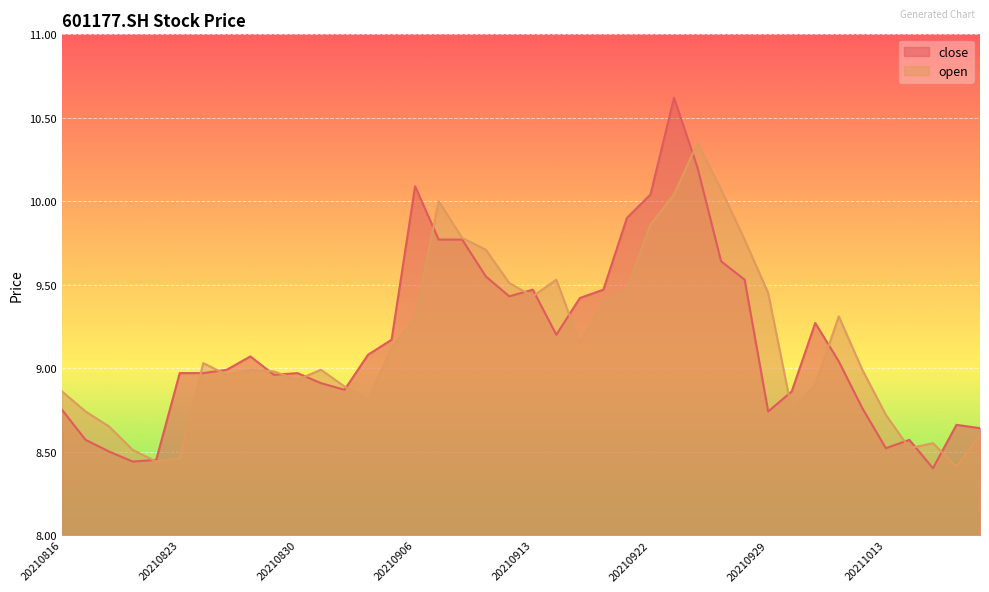

Which series has the largest total across all categories?

close